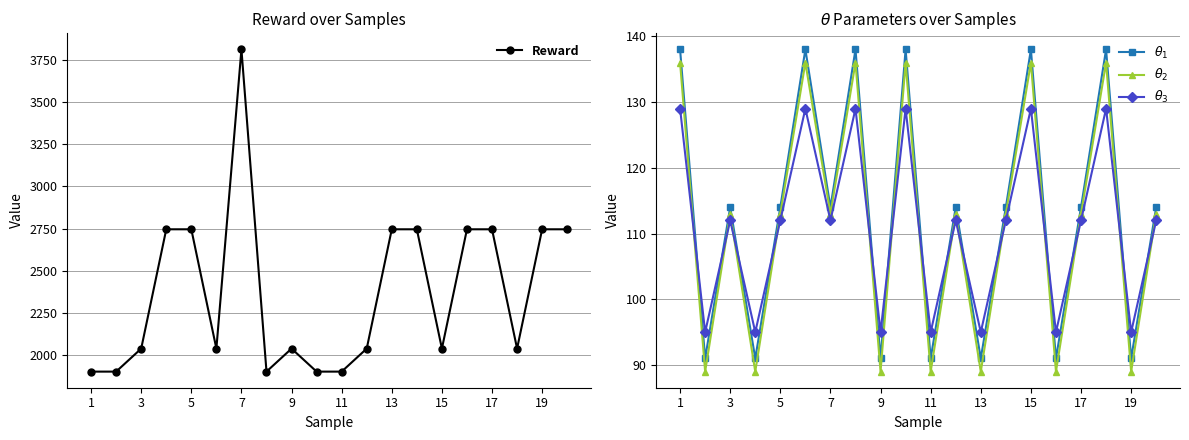

The value of Reward at 17 is 2746.0. True or false?

True